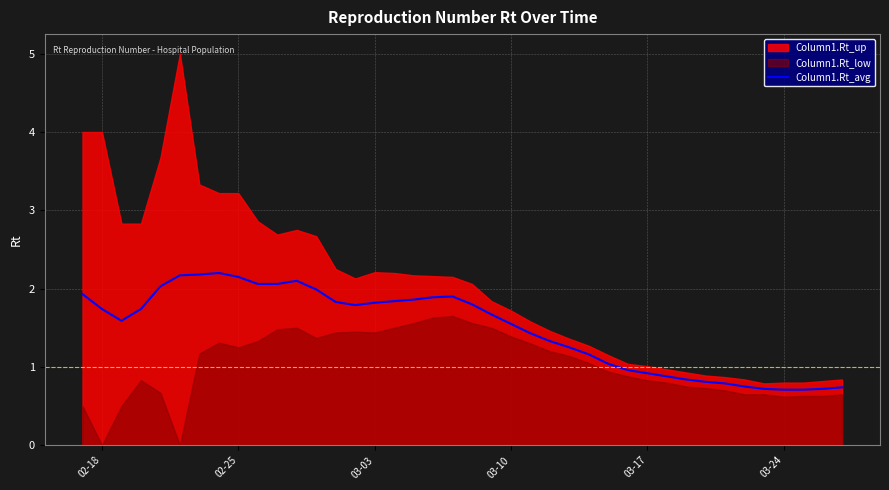

How many interior local peaks (higher than both neighbors) does the data have?

3